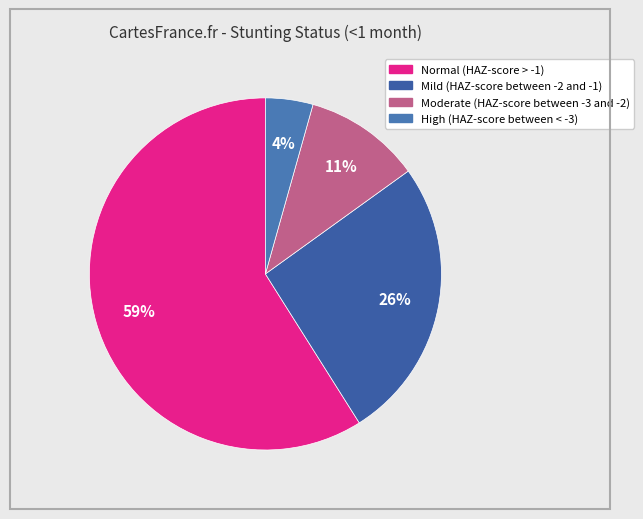

Does any single category account for the majority?

Yes